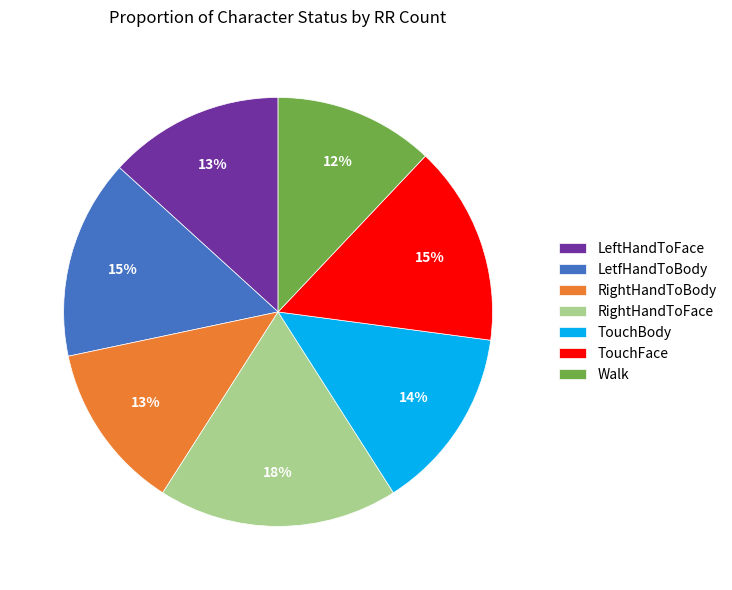

True or false: TouchFace accounts for 25% of the total.

False